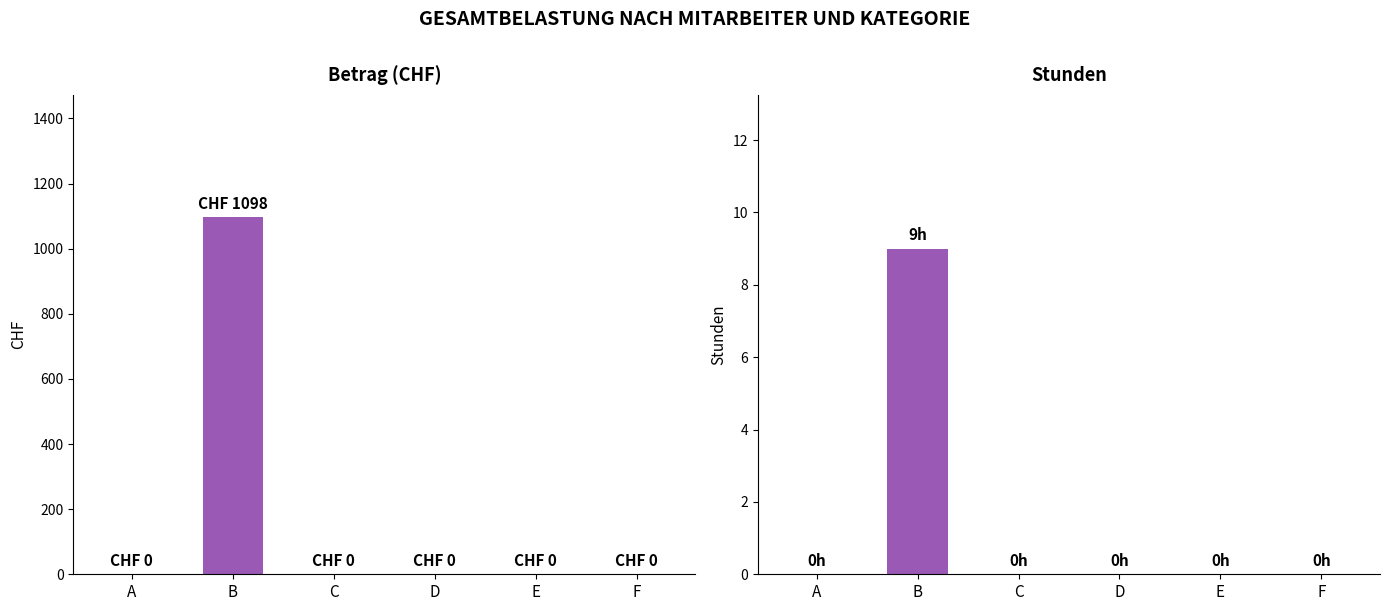

The value of Stunden at E is 0. True or false?

True